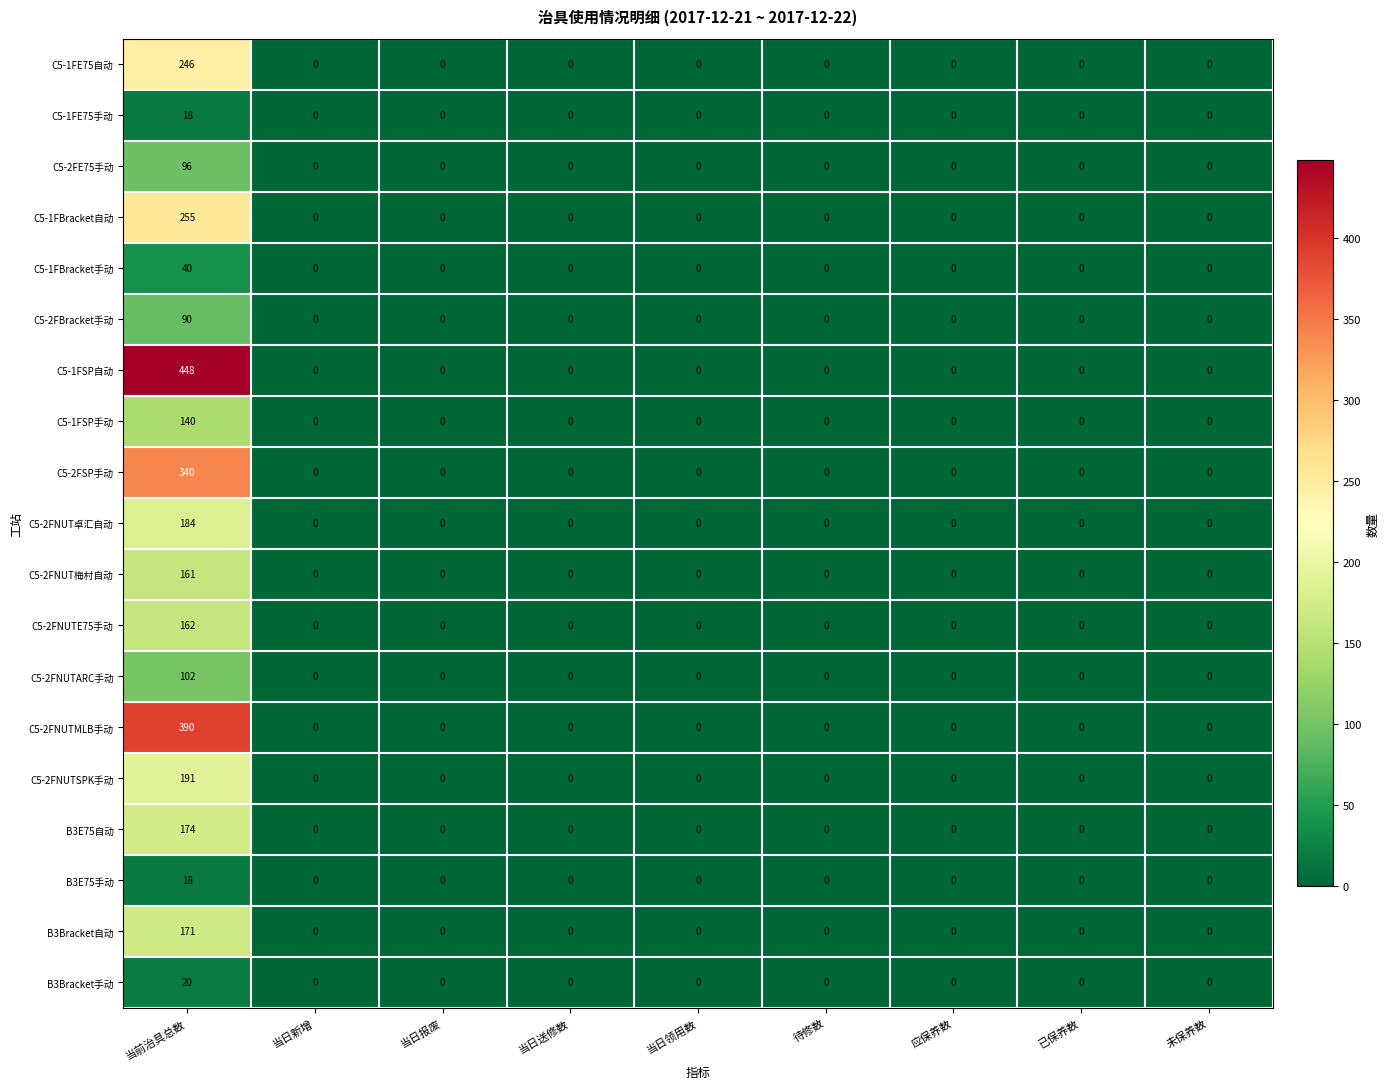

What is the sum of all C5-1FBracket手动 values?

40